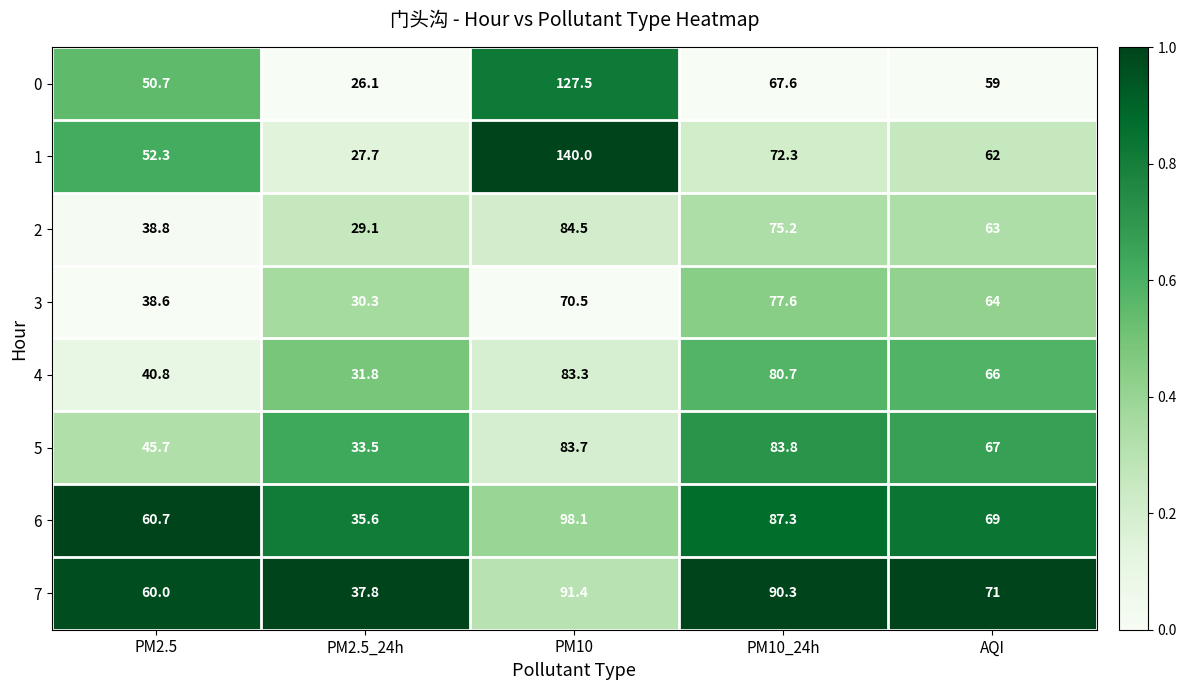

What is the average value of the 4 series?

60.5